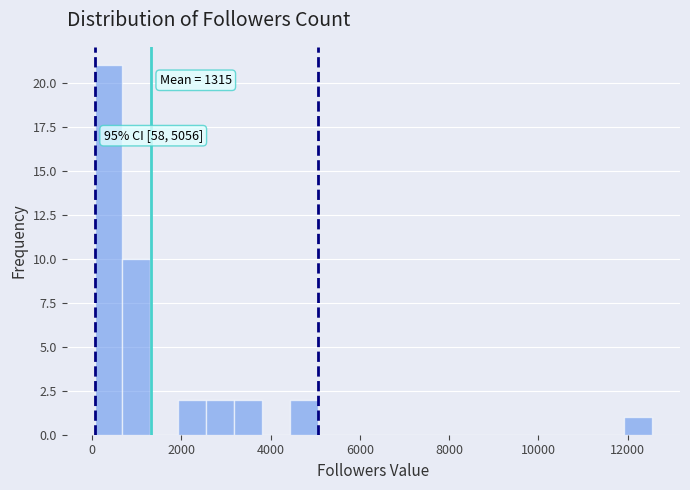

Around what value on the x-axis is the tallest bar? Give the approximate position of its centre, as read against the axis.

400